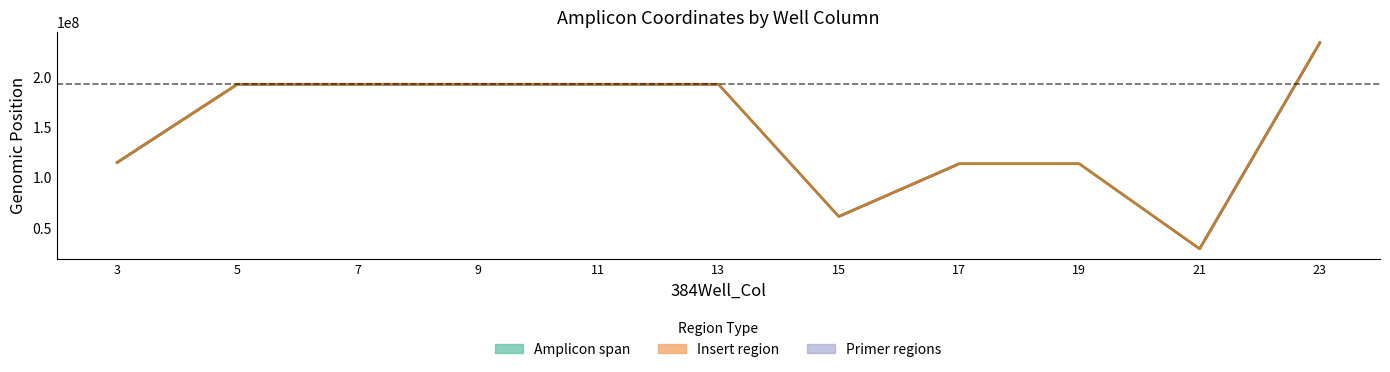

Is this an area chart (filled region under the line)?

No